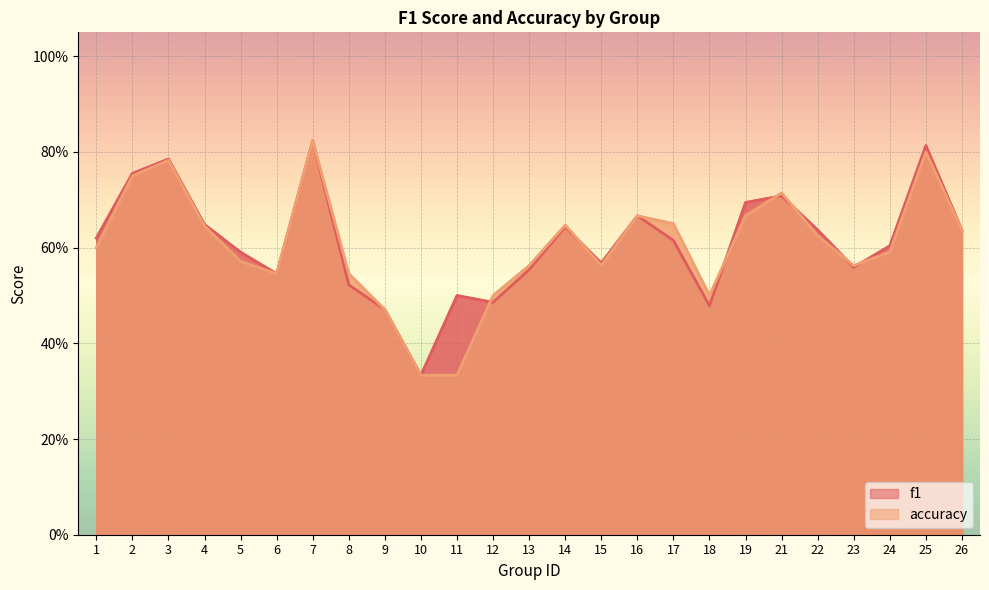

List the labels in order of f1 value, largest first.

7, 25, 3, 2, 21, 19, 16, 4, 14, 22, 26, 1, 17, 24, 5, 15, 23, 13, 6, 8, 11, 12, 18, 9, 10